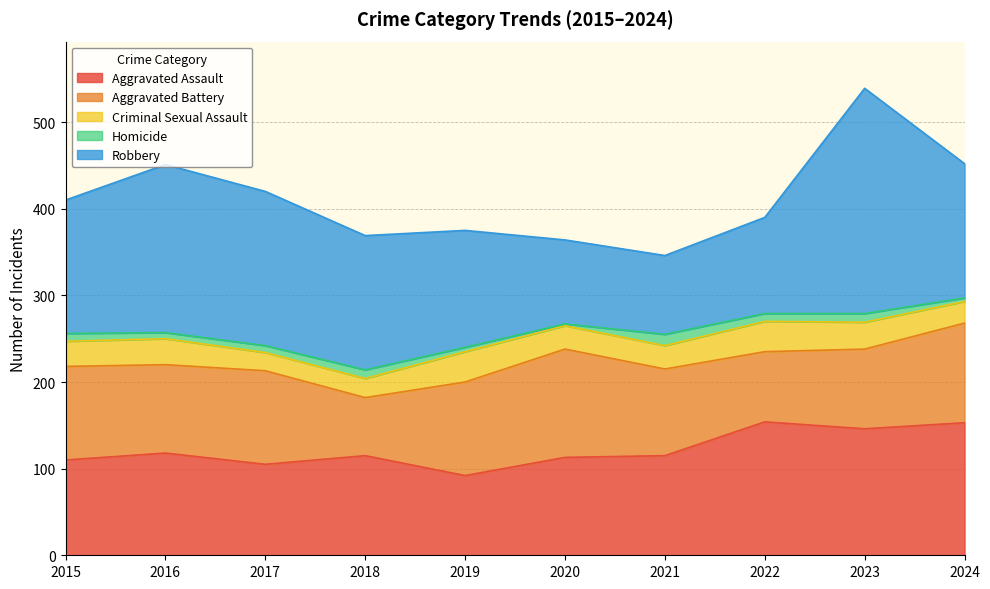

What is the difference between the maximum and minimum values in the Aggravated Battery series?

58